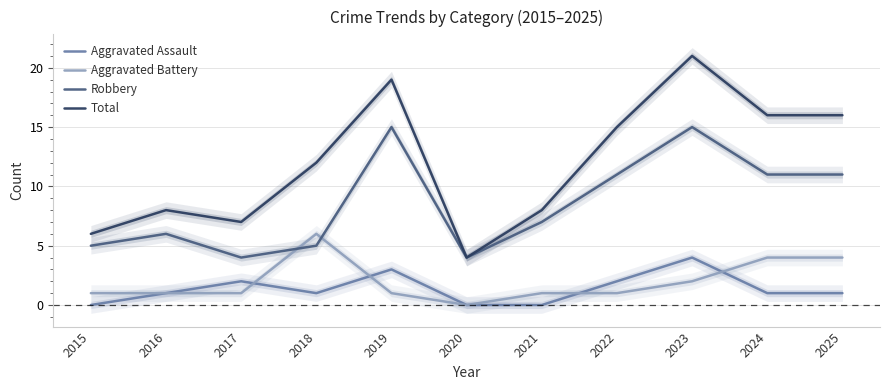

Rank the series by their maximum value, from lowest to highest.

Aggravated Assault, Aggravated Battery, Robbery, Total